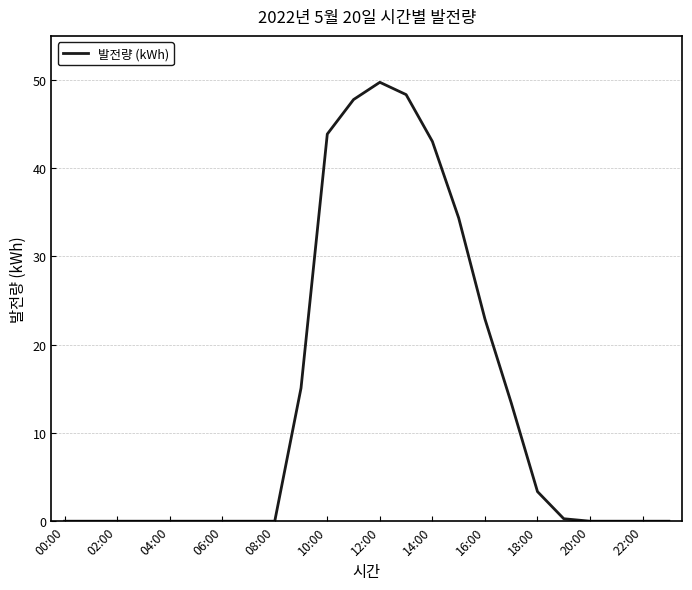

What is the average value?

13.4